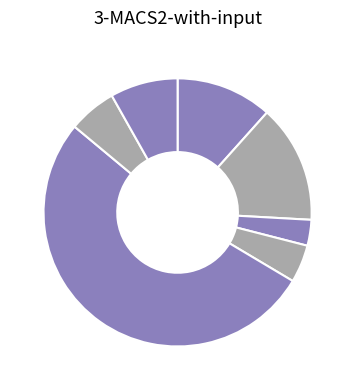

Count the number of slices in the pie.

7